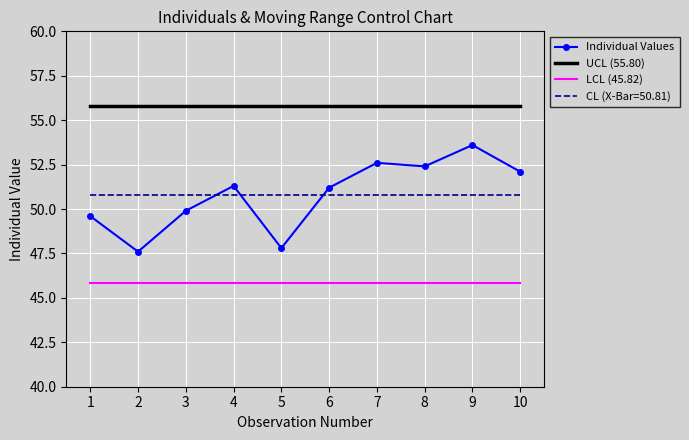

At 10, list the series in order from smallest to largest.

LCL (45.82), CL (X-Bar=50.81), Individual Values, UCL (55.80)